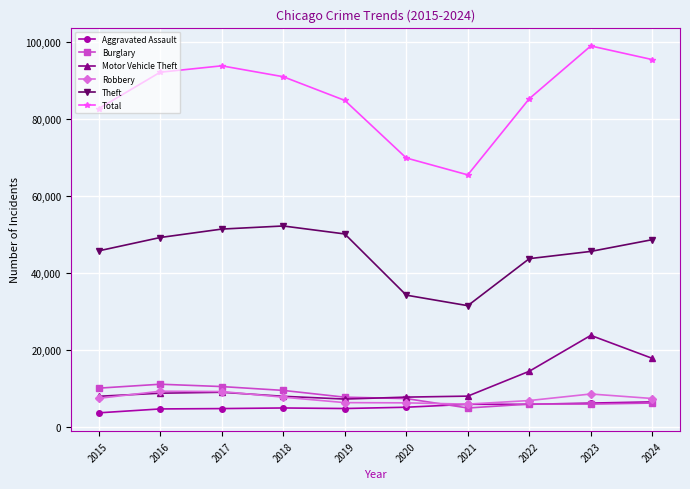

Where is Motor Vehicle Theft nearest to the value 15495?

2022